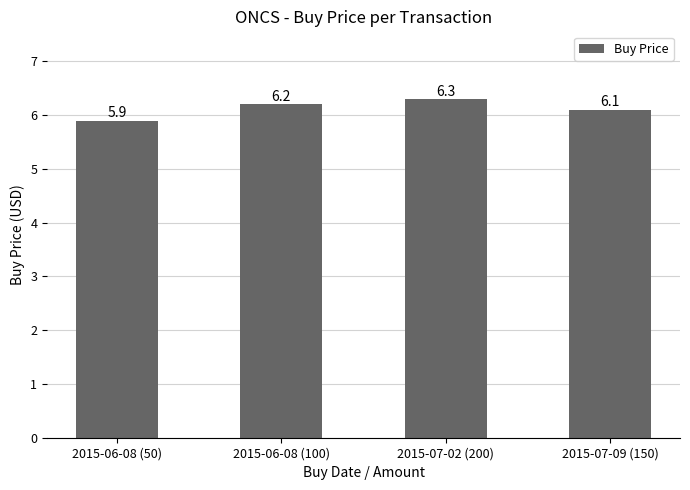

What is the ratio of the value at 2015-07-09 (150) to the value at 2015-06-08 (50)?

1.0